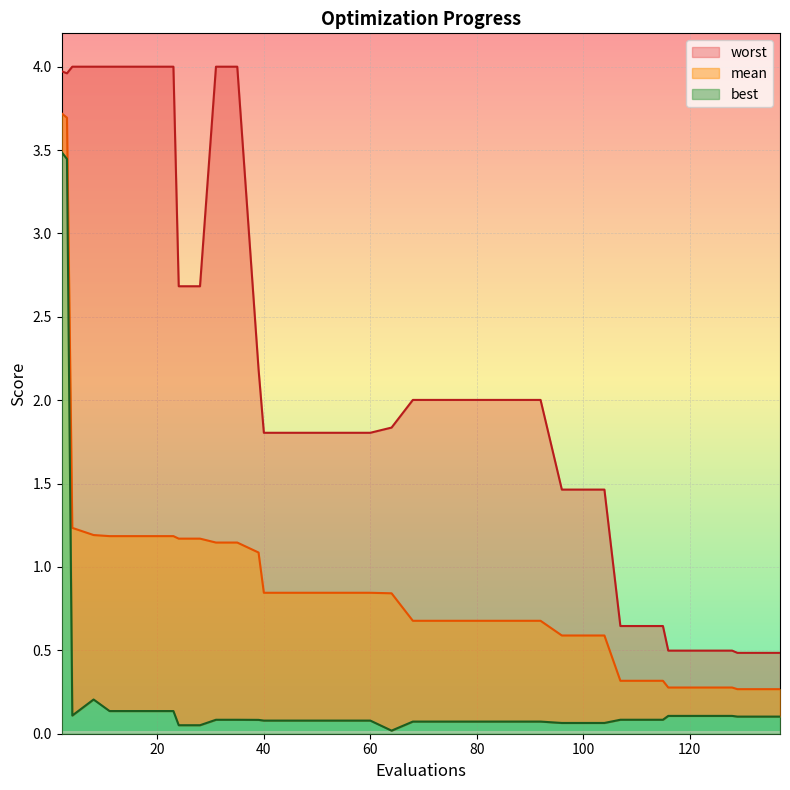

Which category has the lowest value in the mean series?

129